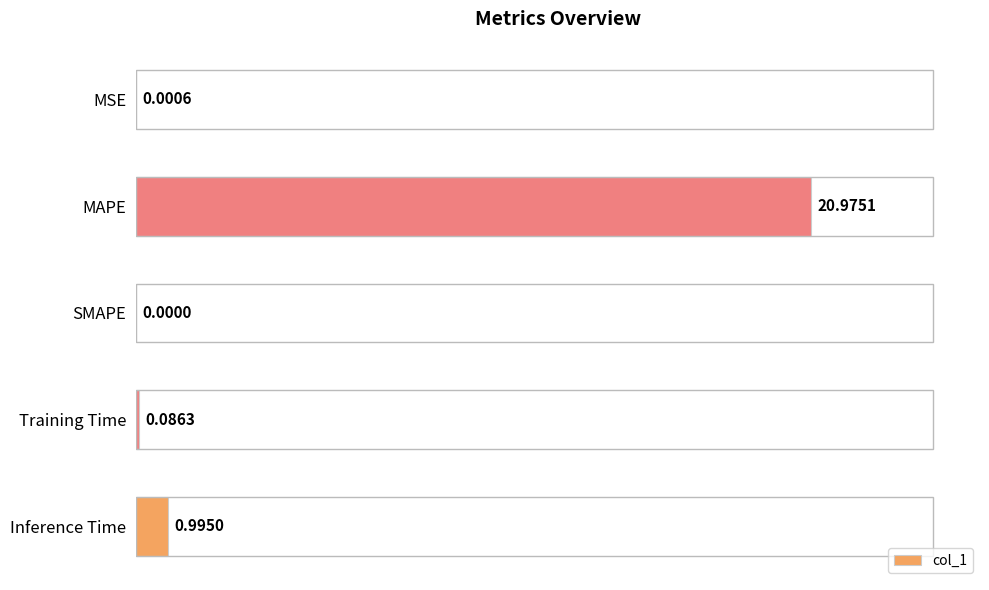

At which category does the chart reach its peak across all series?

MAPE